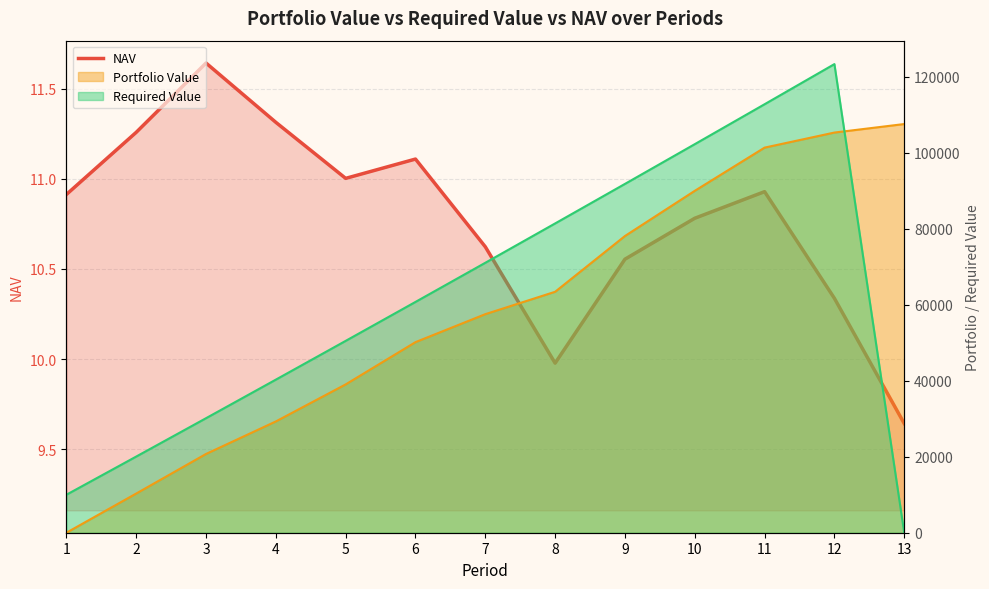

Where is the first local minimum?

5